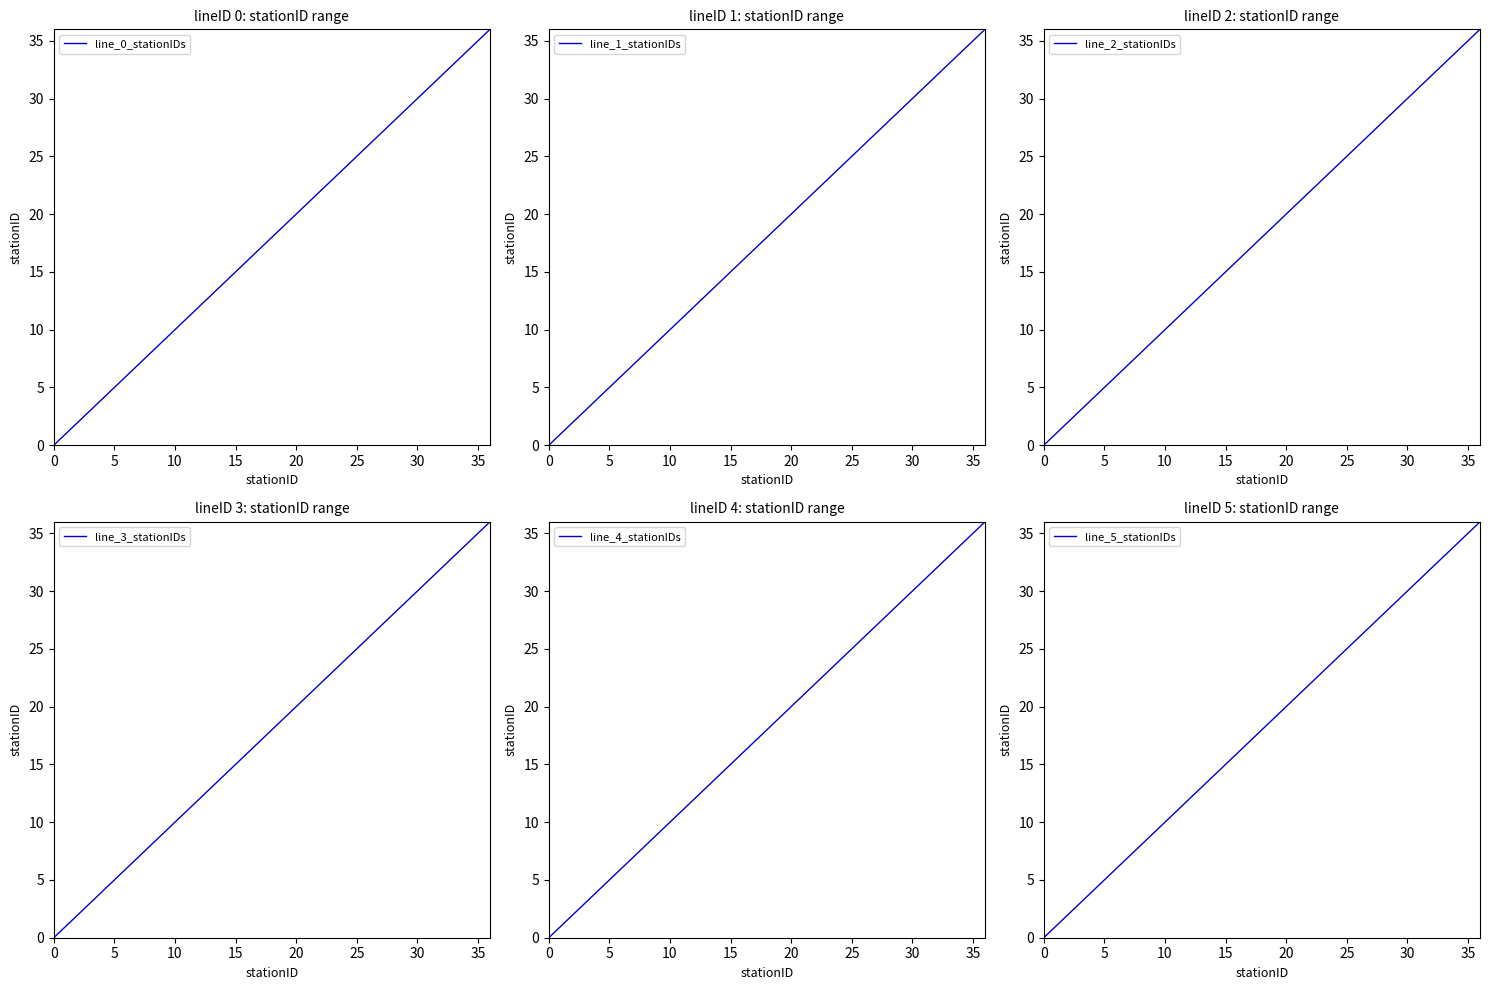

How many categories are shown in the chart?

37